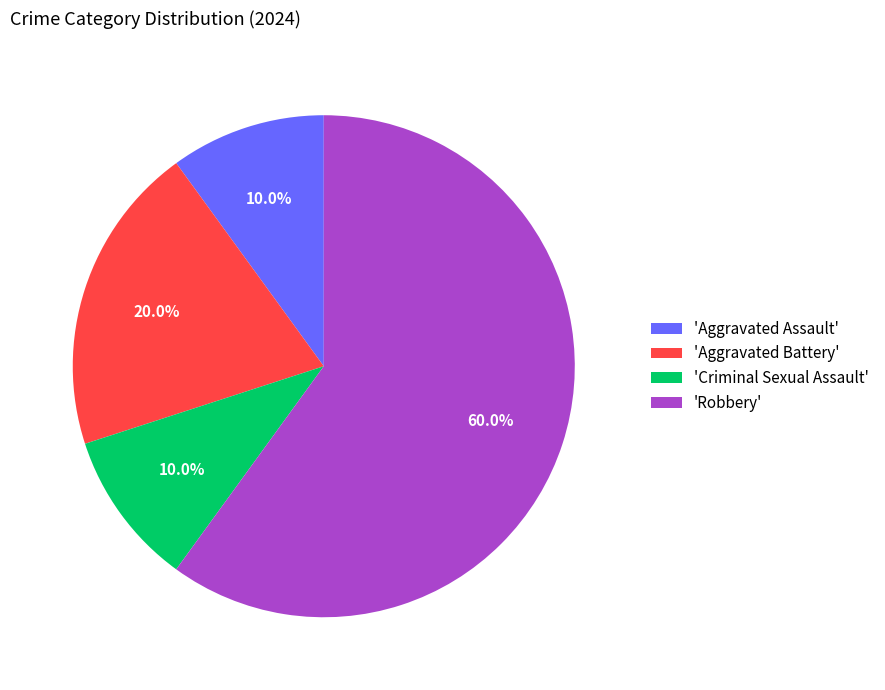

Is the sum of 'Criminal Sexual Assault' and 'Robbery' greater than half?

Yes